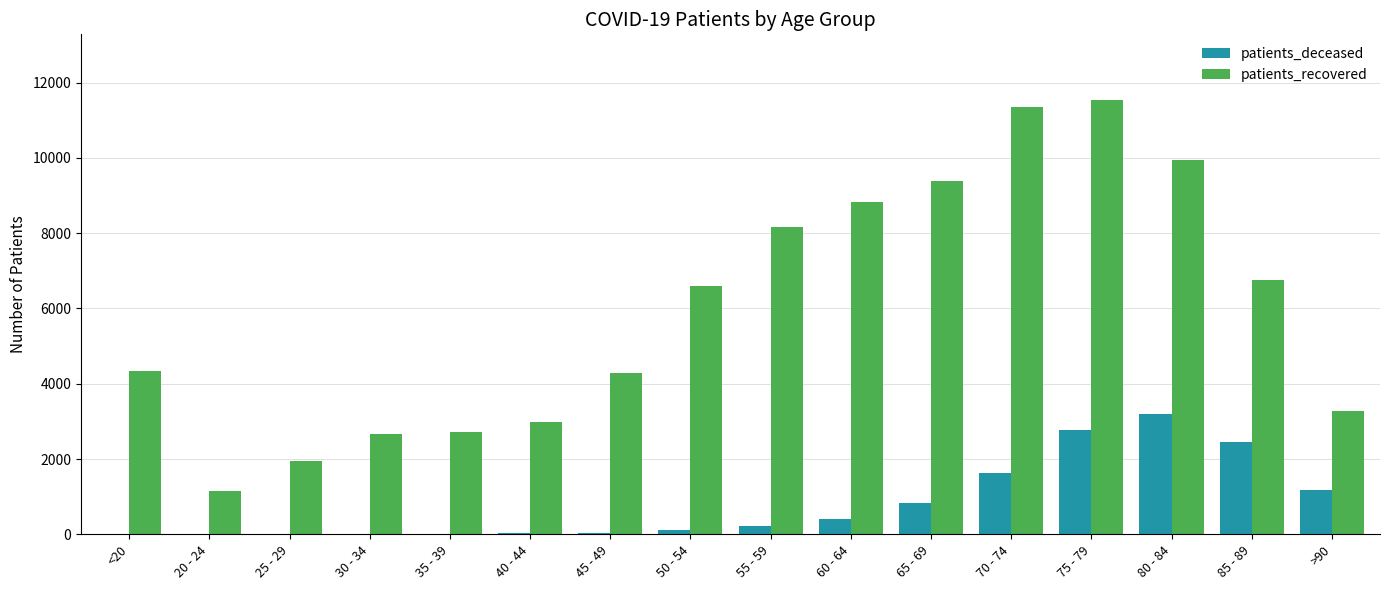

What is the sum of all patients_deceased values?

12912